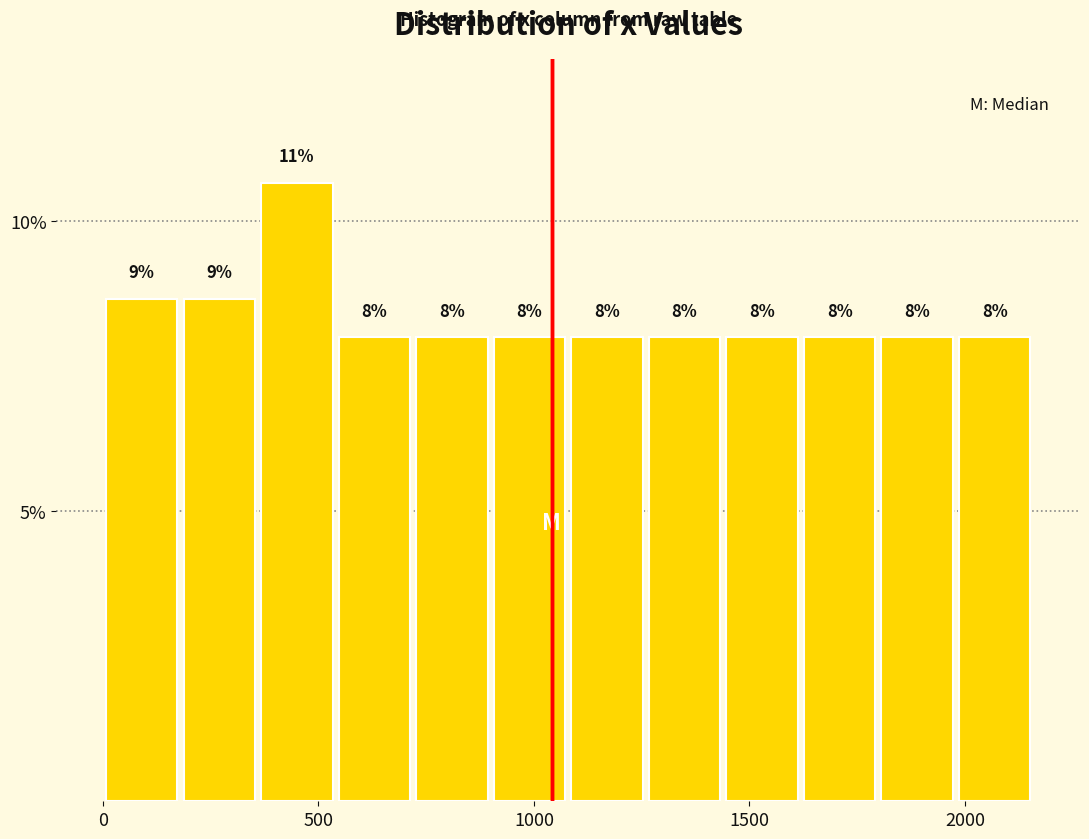

Read against the x-axis, roughly where is the centre of the tallest bar?

450